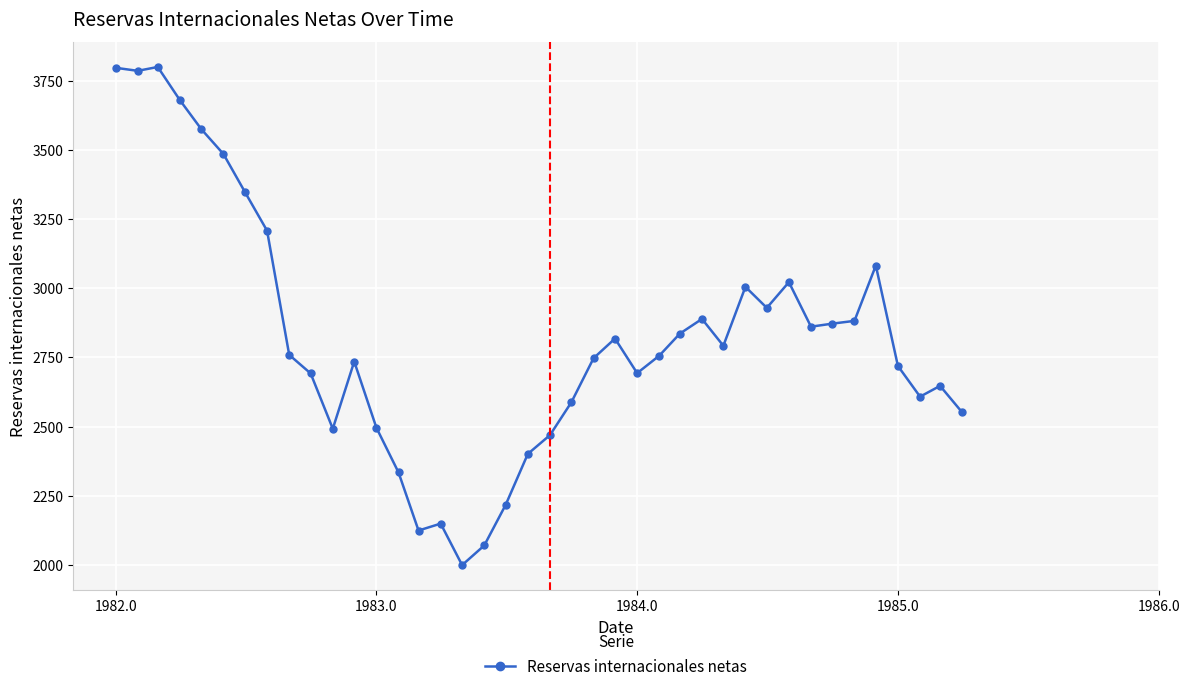

What is the value of the 10th point from the left?

2692